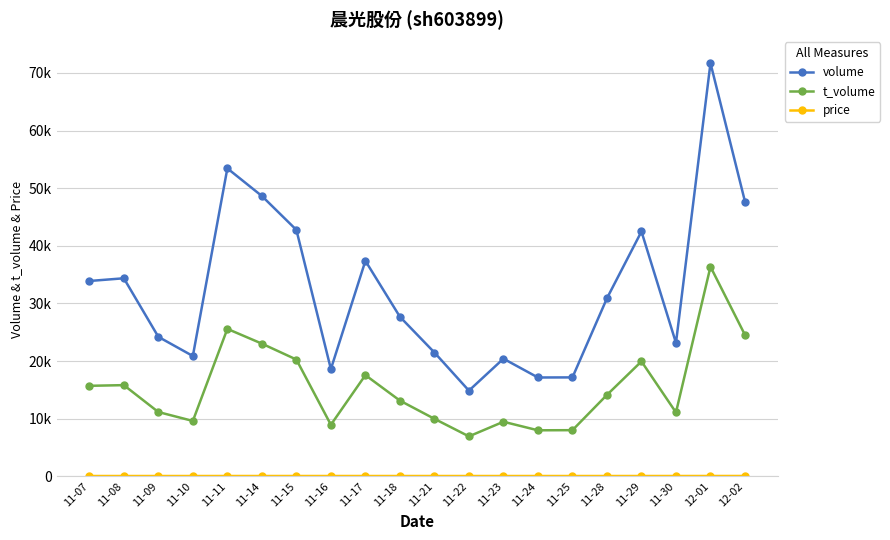

Between 11-07 and 11-08, which series saw the biggest shift?

volume